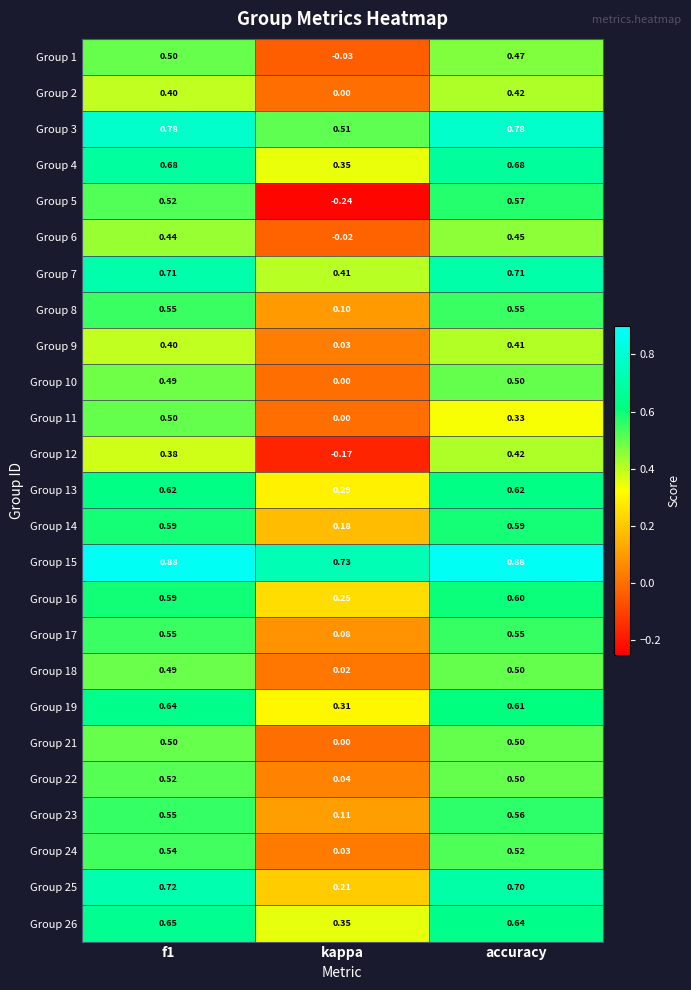

At which label is Group 1 closest to 0?

kappa